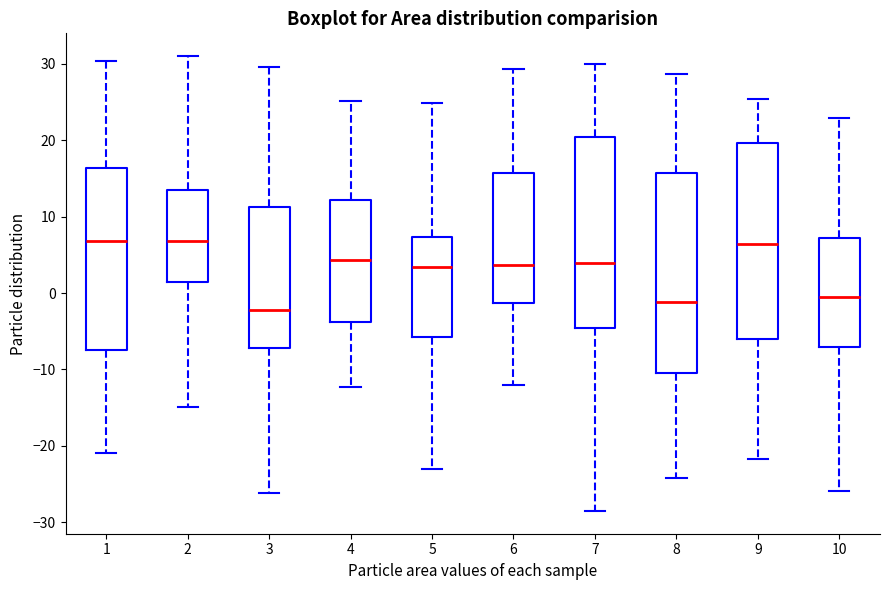

Where does the lower whisker of the box at x = 1 end on the y-axis? The values are not printed on the chart, so give them approximately, as read against the axis.

-21